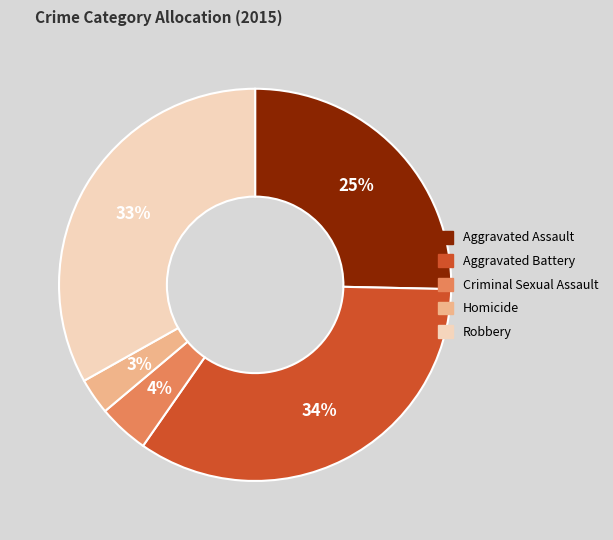

Do Aggravated Battery and Aggravated Assault together represent more than half of the pie?

Yes